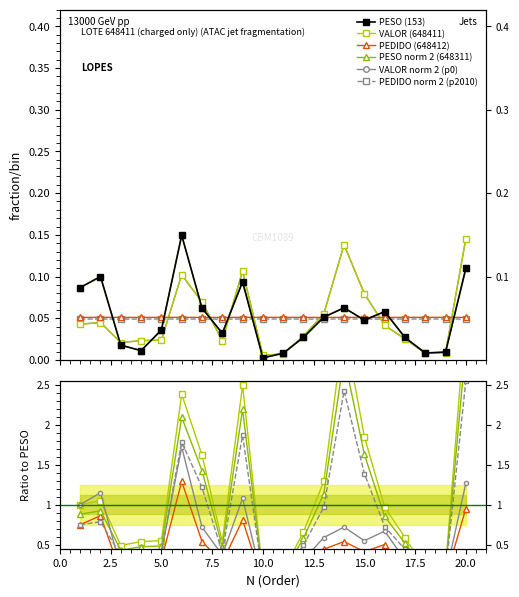

What is the sum of all VALOR values?

1.0